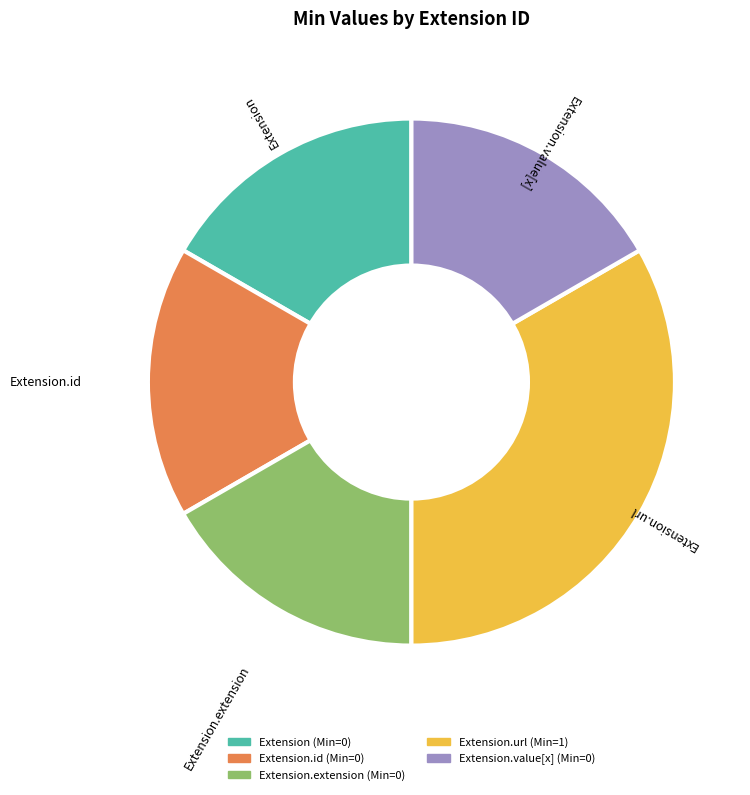

Does any single category account for the majority?

No